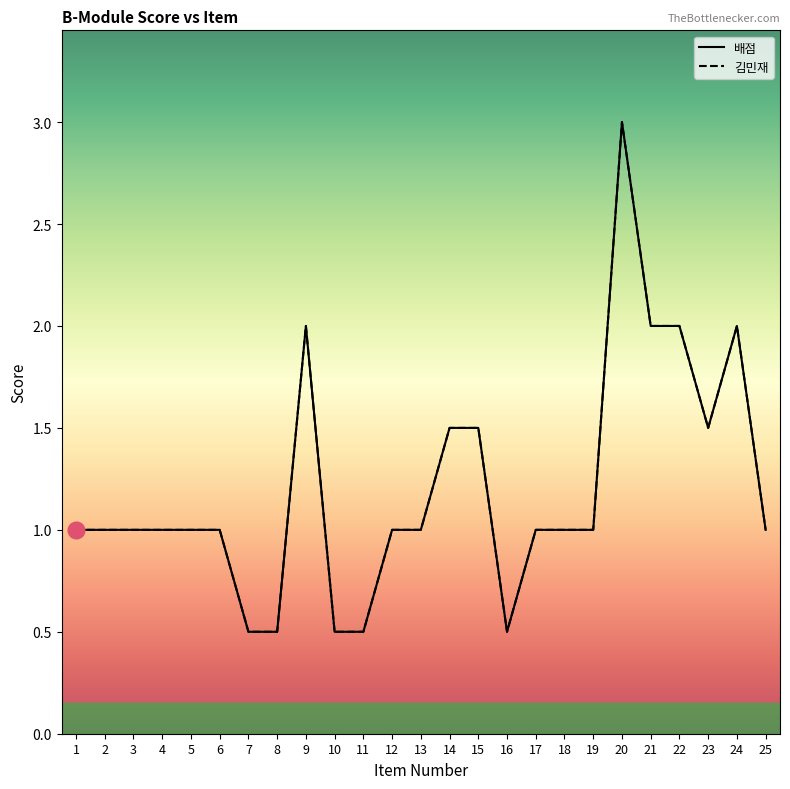

The 배점 series shows 1.0 at 25. True or false?

True